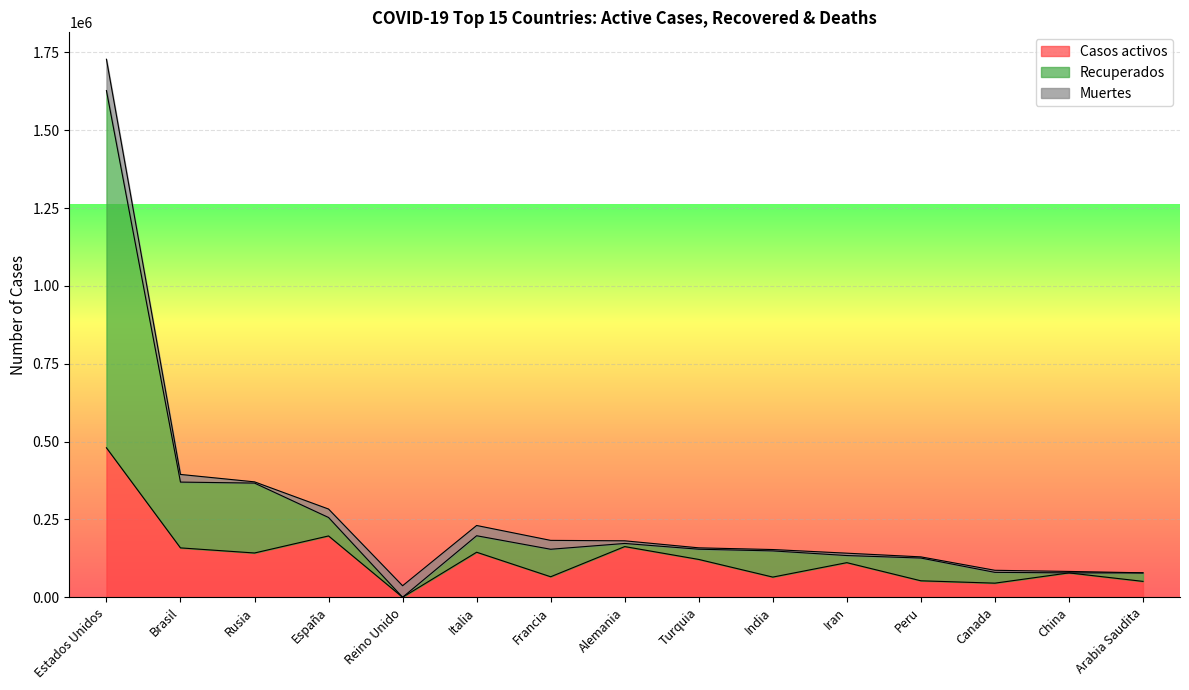

What is the value of the Recuperados point at the 9th from the left?

154365